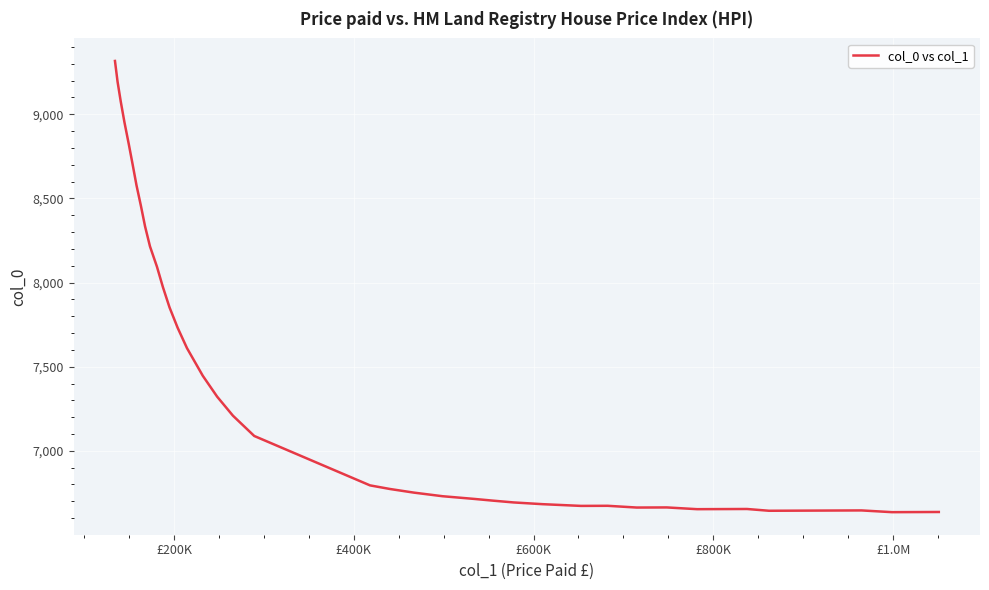

What is the difference between the maximum and second lowest values?

2680.5